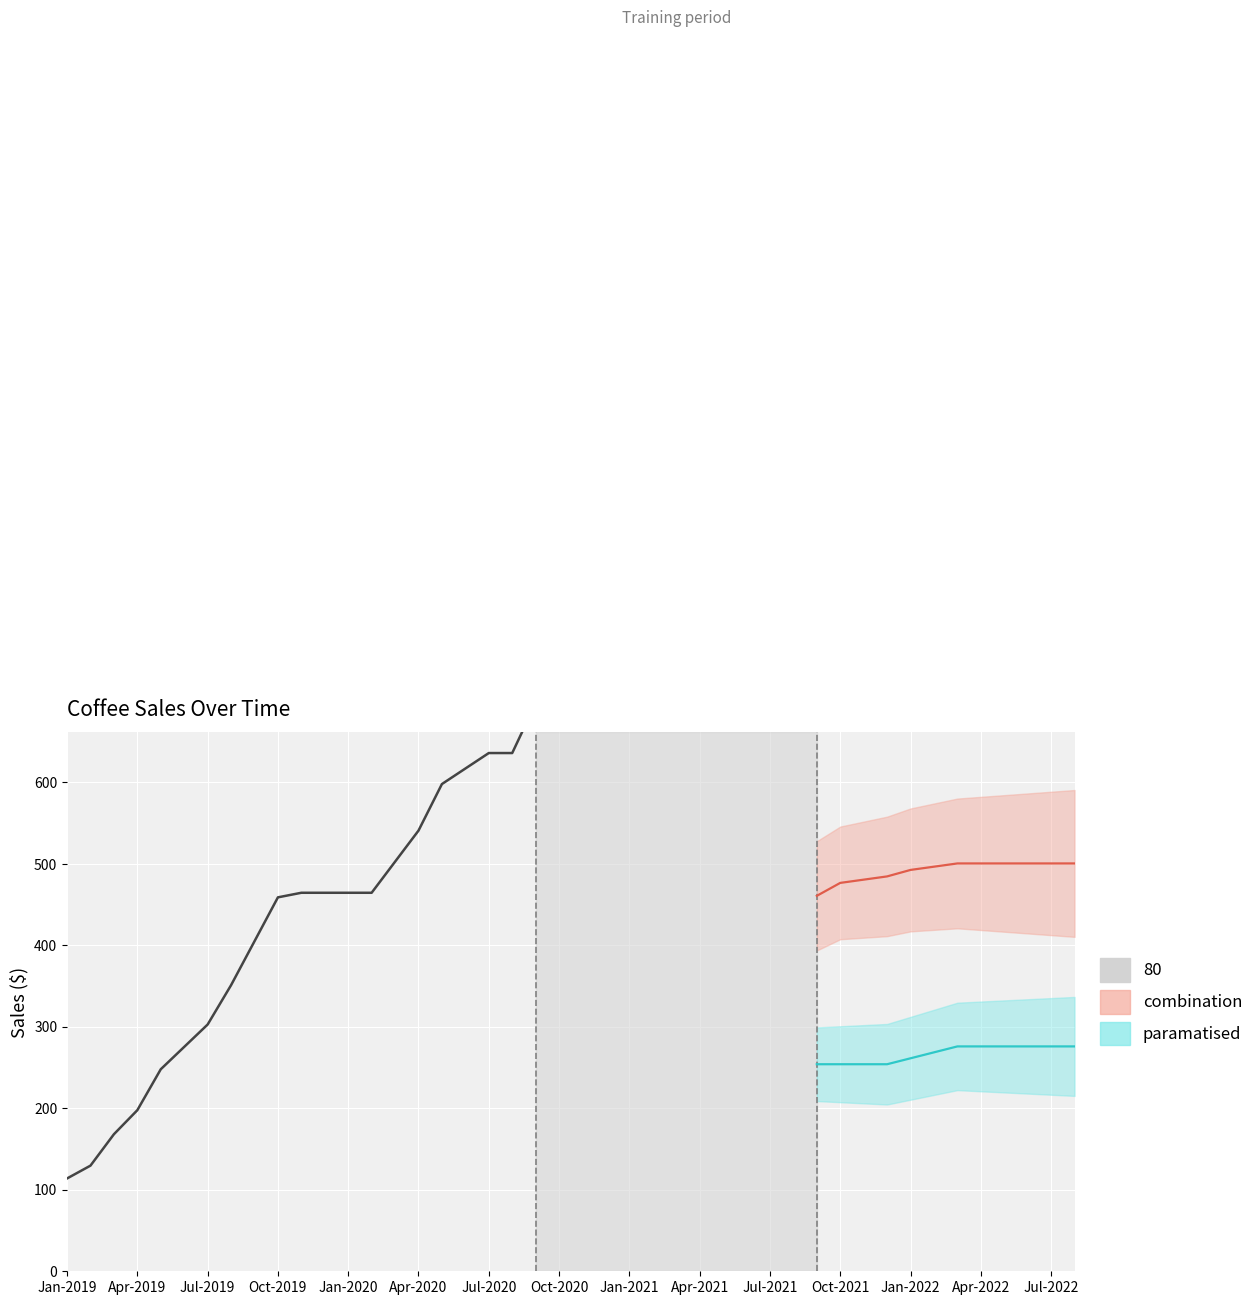

What is the difference between the maximum and minimum values?

1155.6